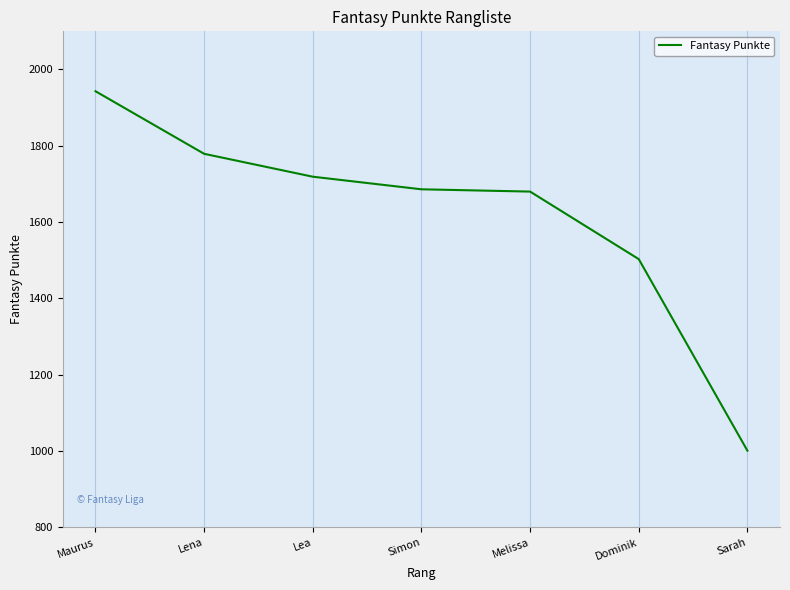

Which label corresponds to the smallest value in the chart?

Sarah